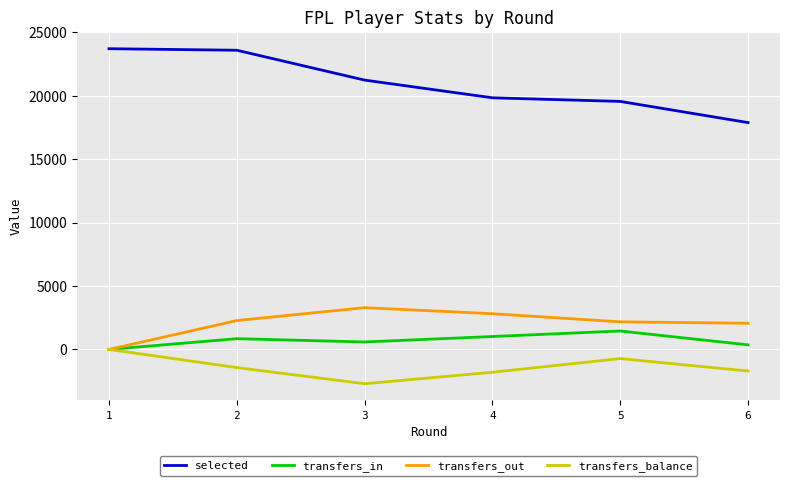

Is it true that selected equals 33449 at 3?

False